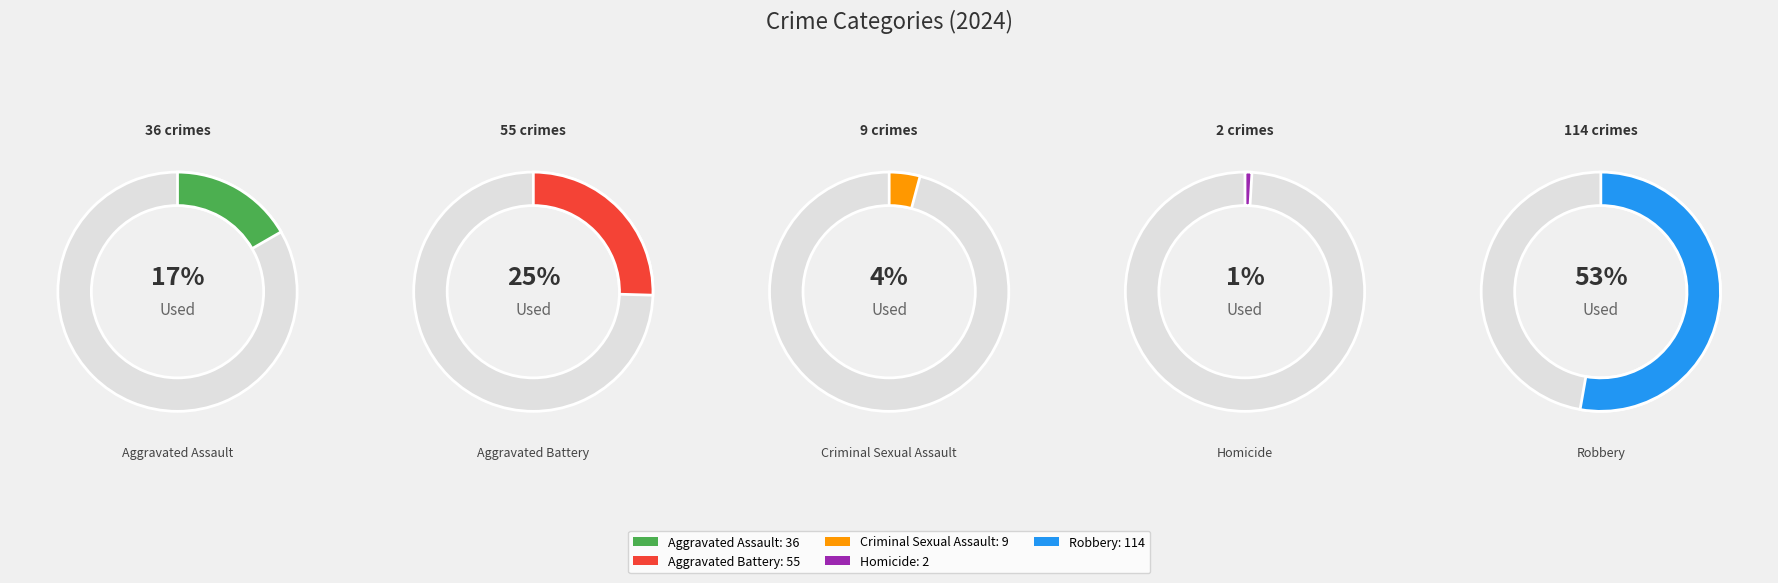

Which slice represents more than half of the pie?

Robbery